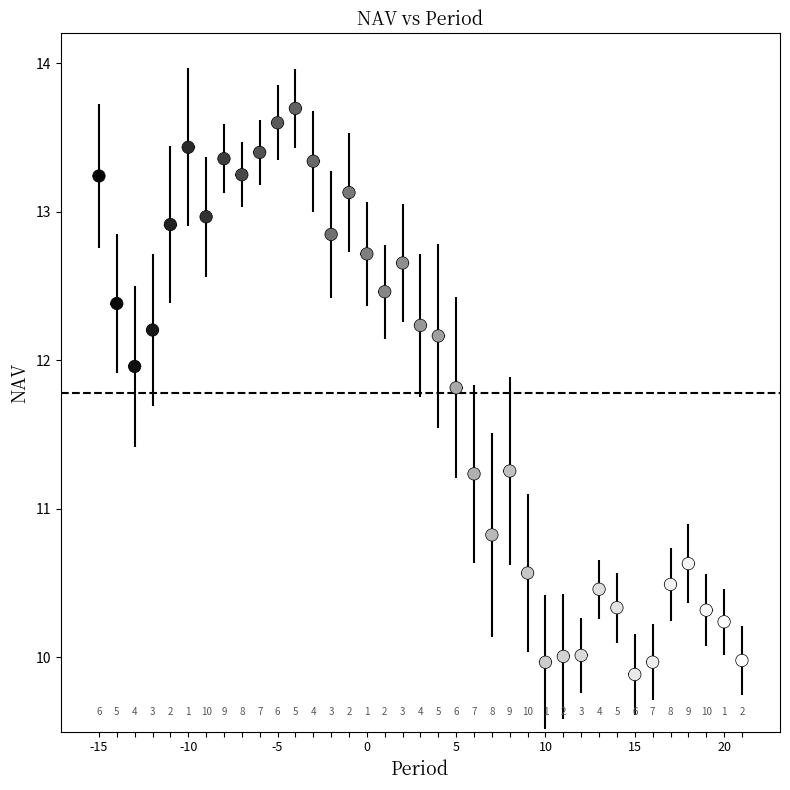

What is the range of Y values (max minus min)?

3.8